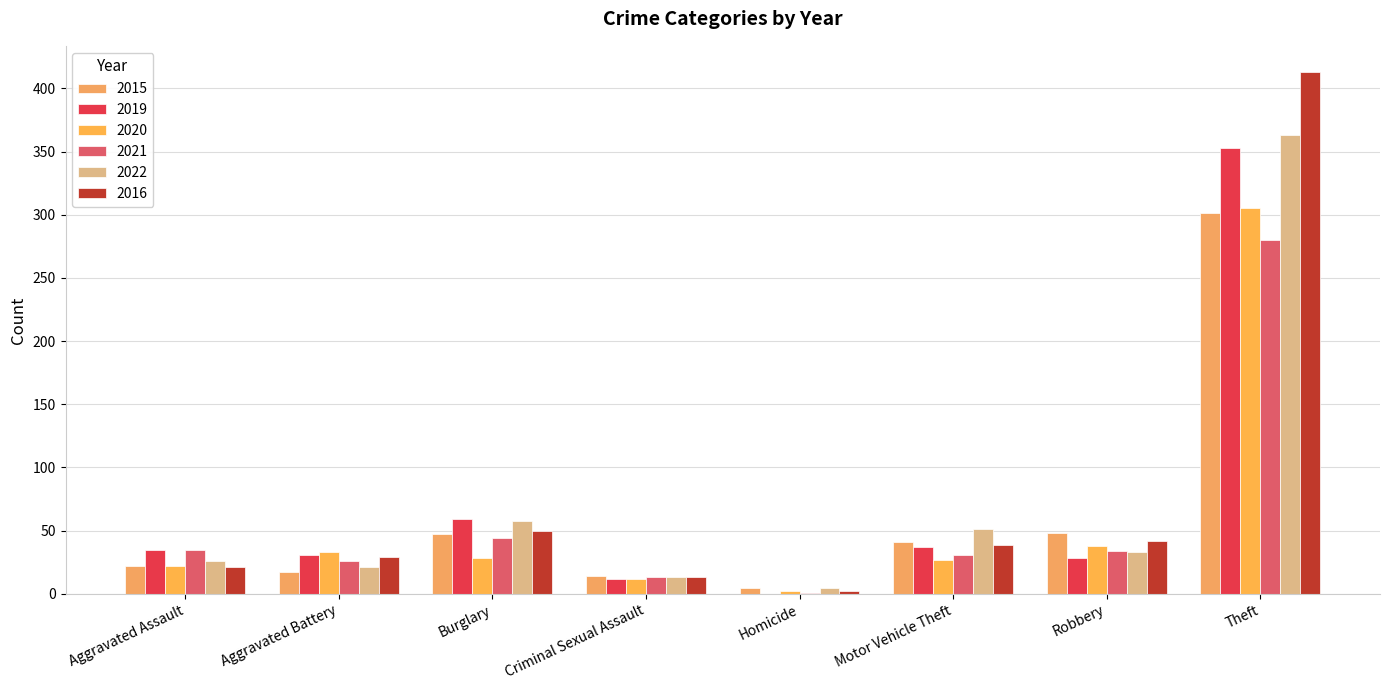

What is the difference between the maximum and minimum values in the 2015 series?

296